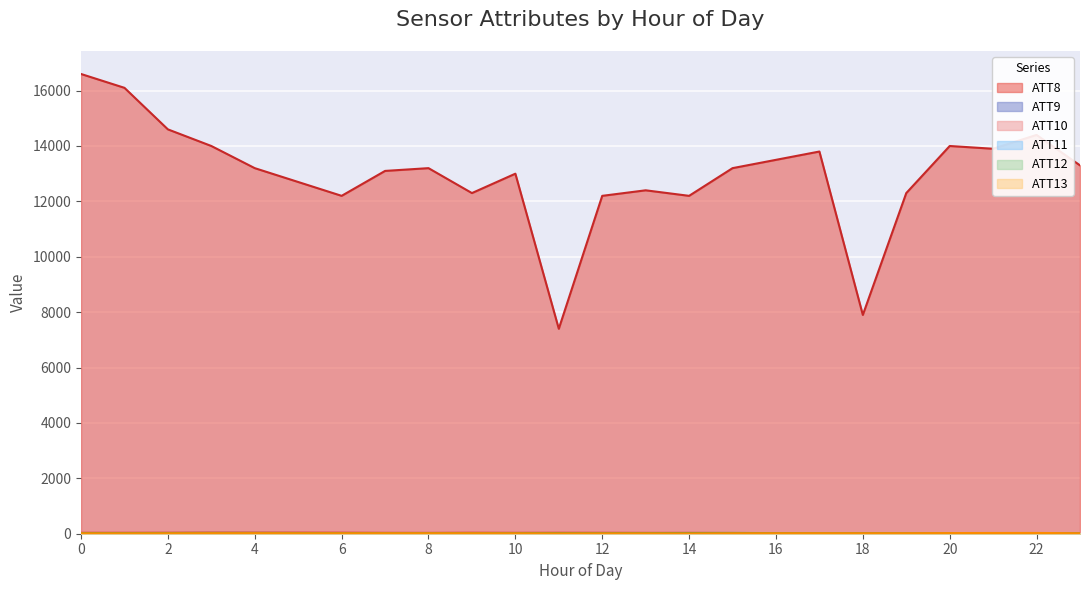

In ATT13, how many points are lower than both neighbors (excluding endpoints)?

5